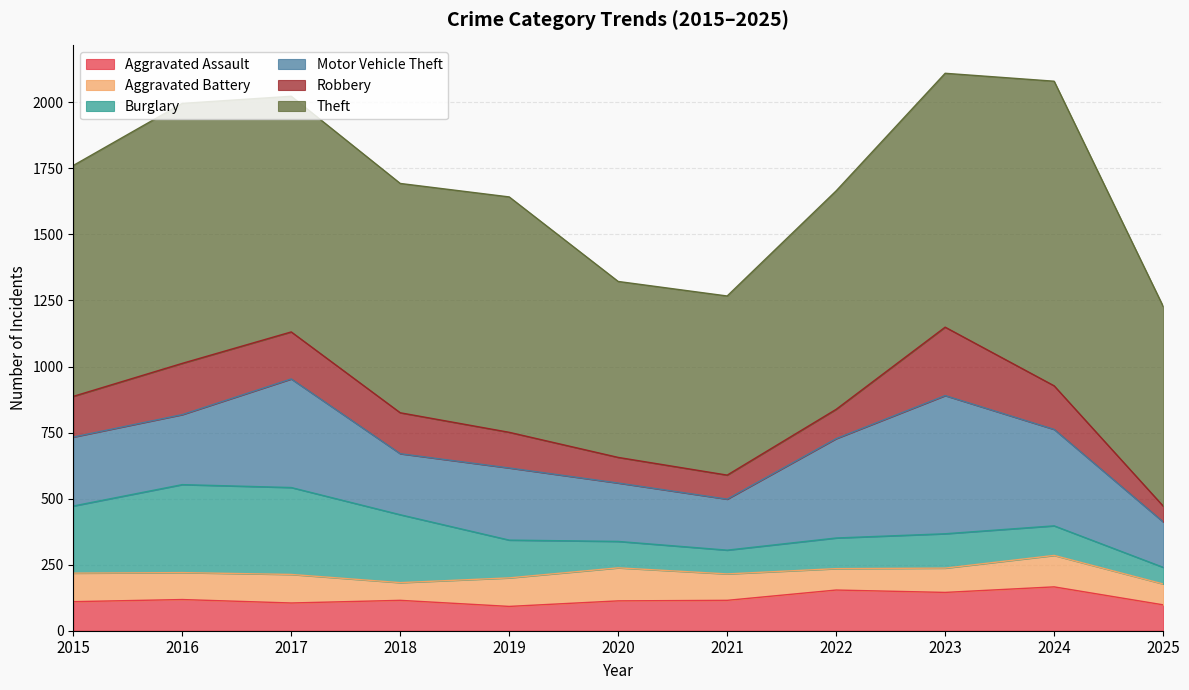

At how many categories does at least one series exceed 988?

1